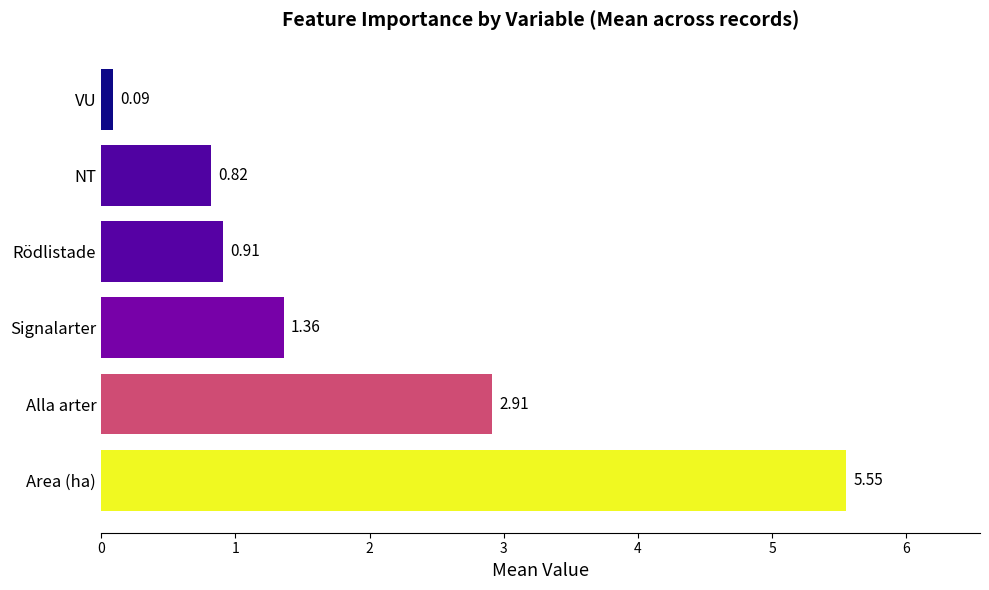

List the labels in order of value, smallest first.

VU, NT, Rödlistade, Signalarter, Alla arter, Area (ha)